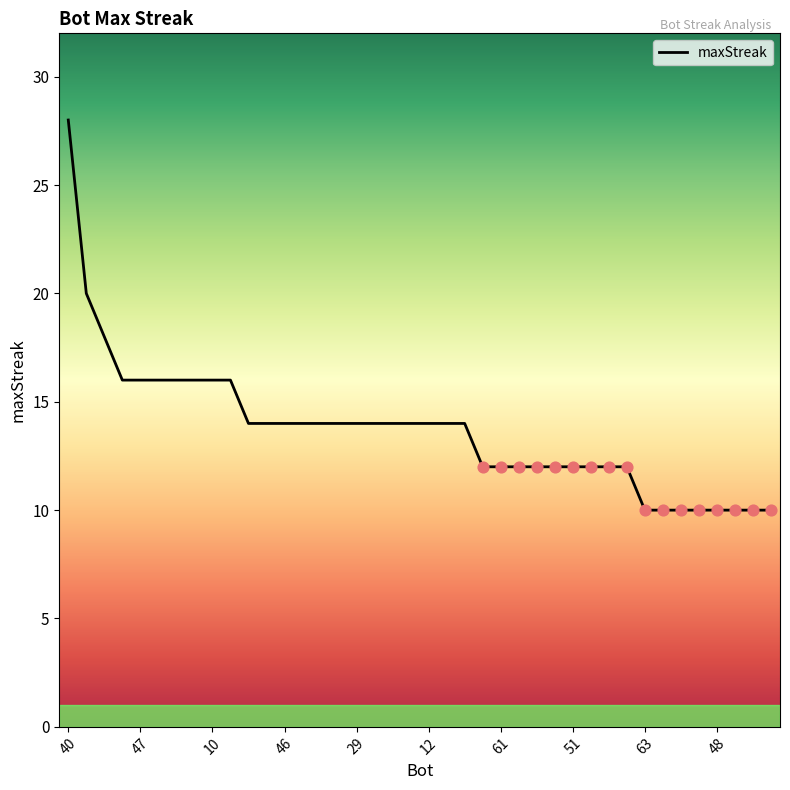

What is the difference between the maximum and minimum values?

18